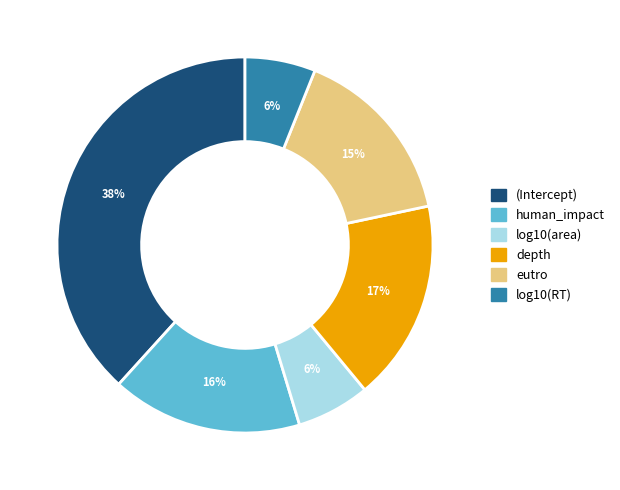

Count the number of slices in the pie.

6